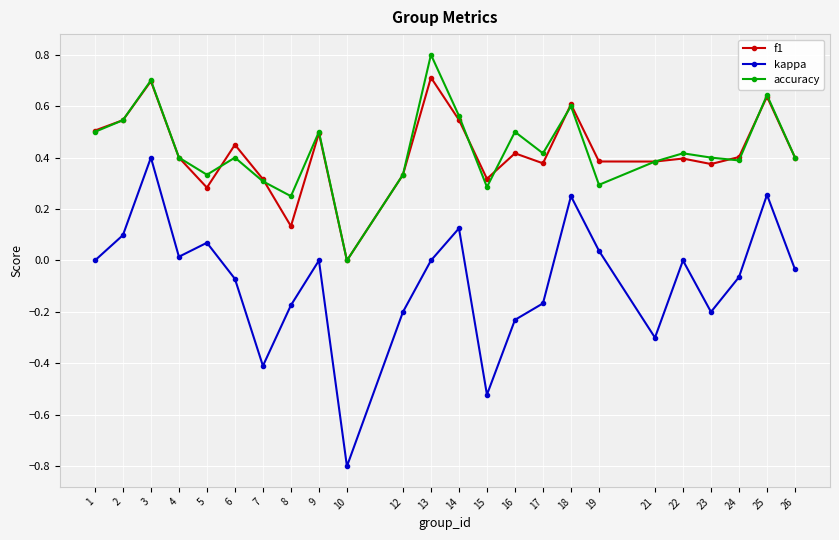

How many lines are shown in the chart?

3